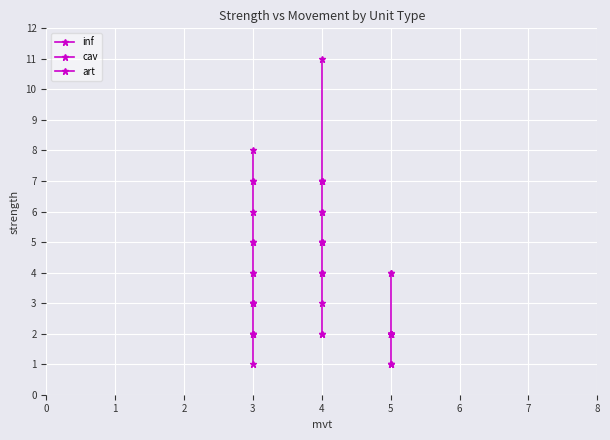

How many cav values are between 2 and 3?

12